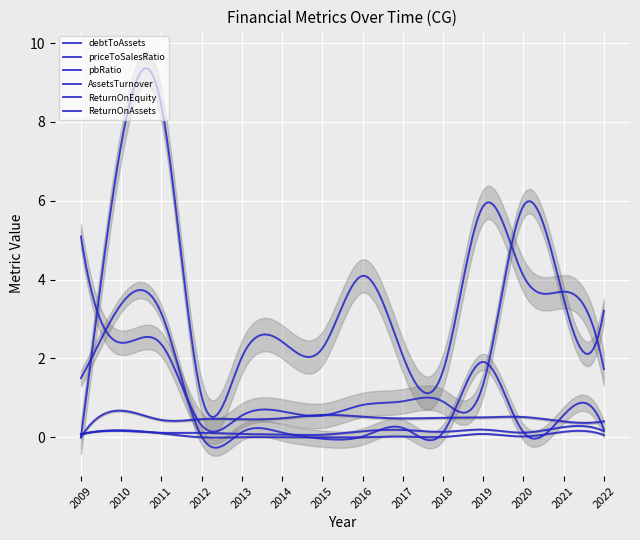

How many times do pbRatio and priceToSalesRatio cross each other?

4